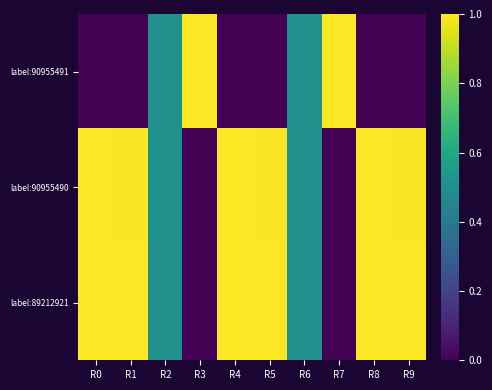

Rank the series by their maximum value, from highest to lowest.

label:90955491, label:90955490, label:89212921